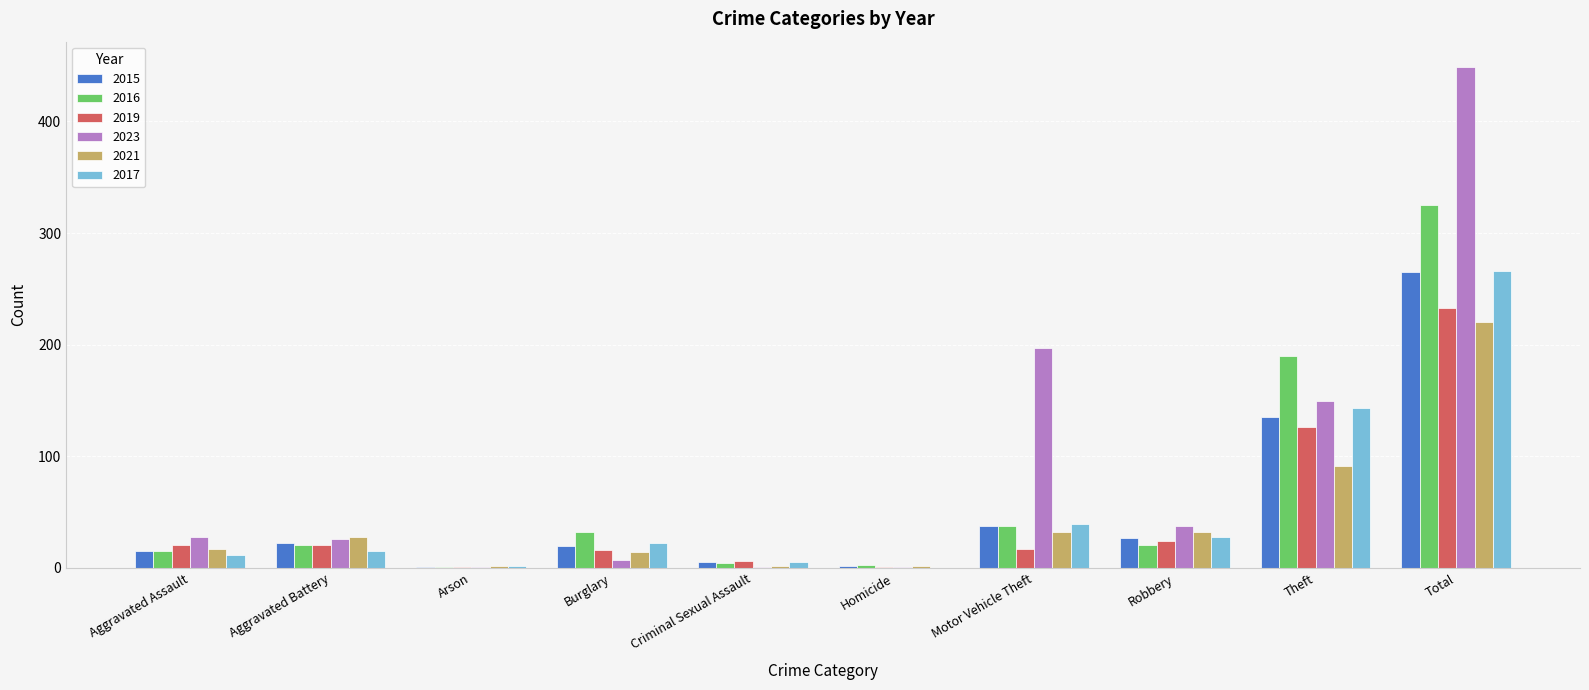

What is the maximum value shown in the chart?

449